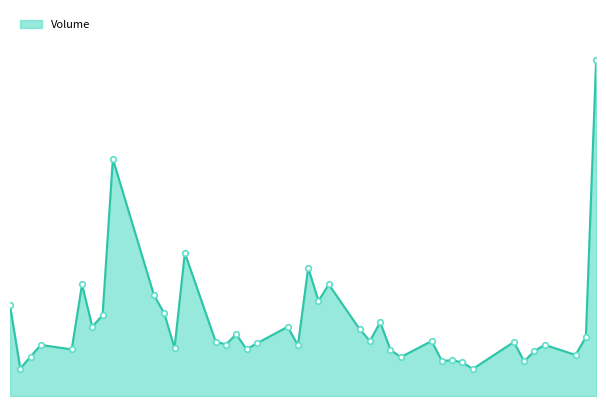

Does the chart display data point markers on the line(s)?

No